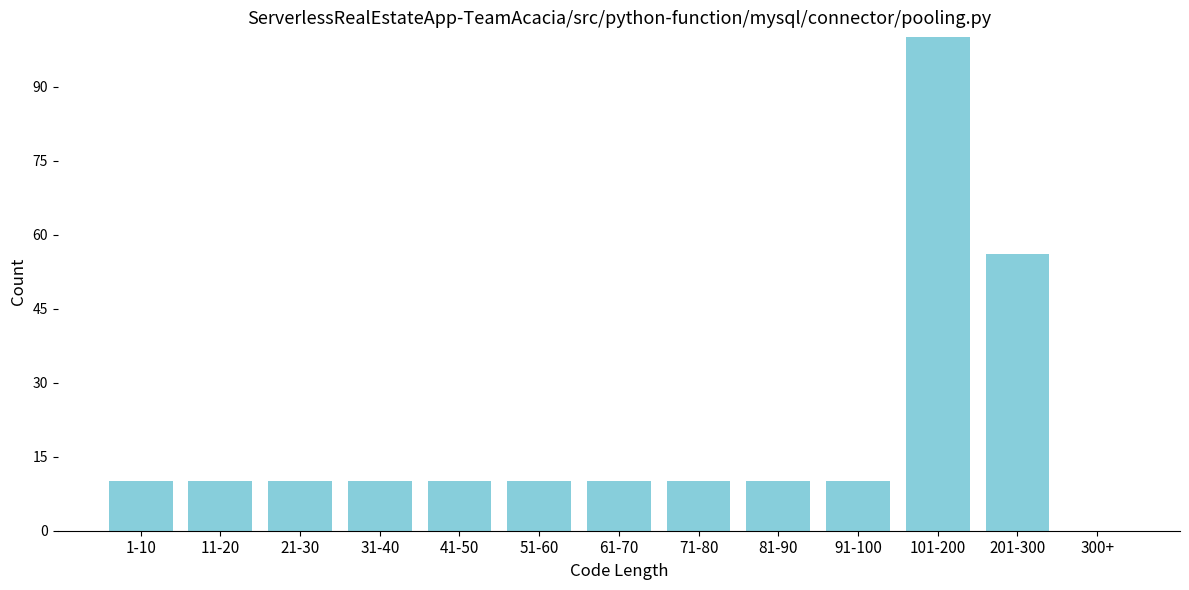

Reading right to left, extract all data points from this chart.

300+=0	201-300=56	101-200=100	91-100=10	81-90=10	71-80=10	61-70=10	51-60=10	41-50=10	31-40=10	21-30=10	11-20=10	1-10=10